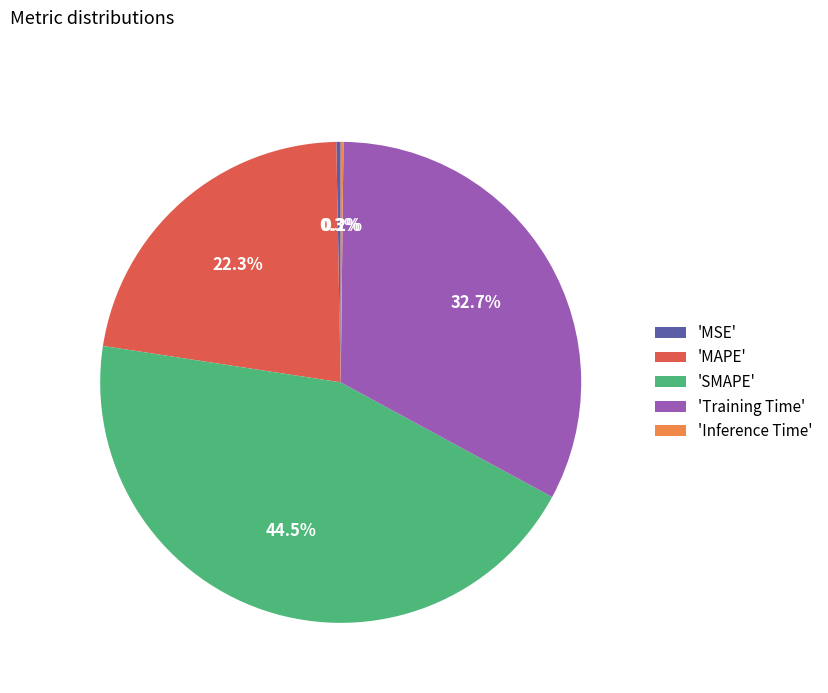

Is there a majority slice in this chart?

No